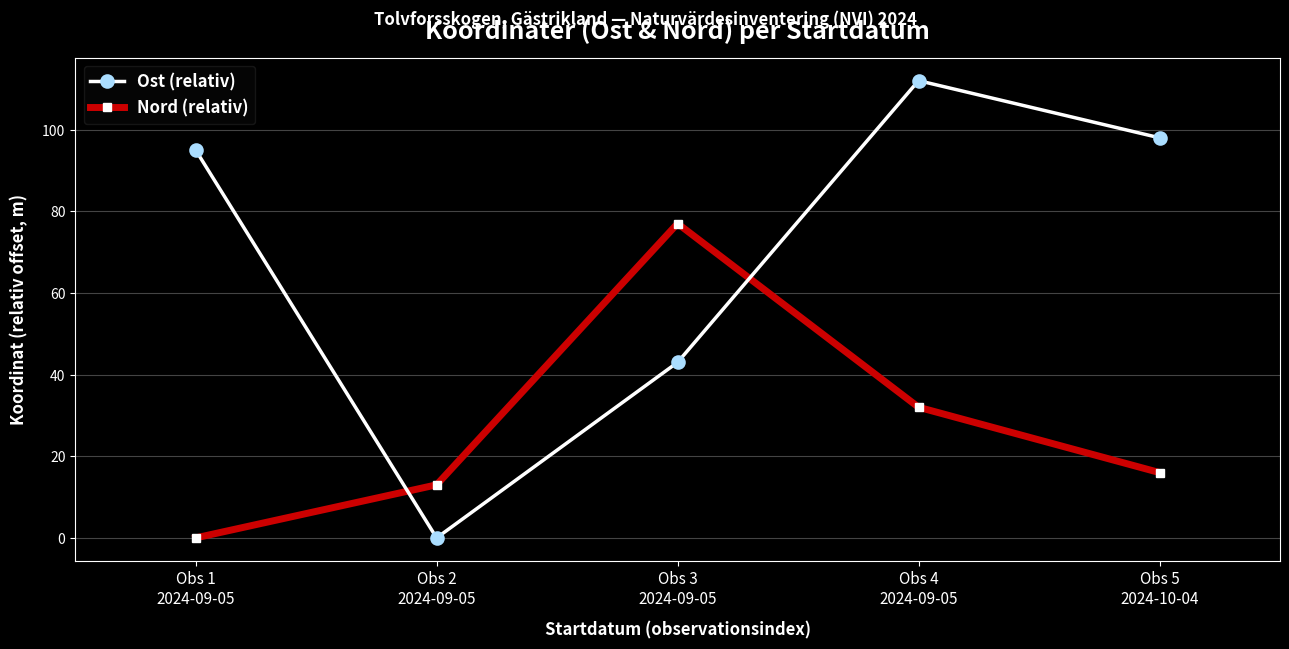

Rank the series by their maximum value, from highest to lowest.

Ost (relativ), Nord (relativ)